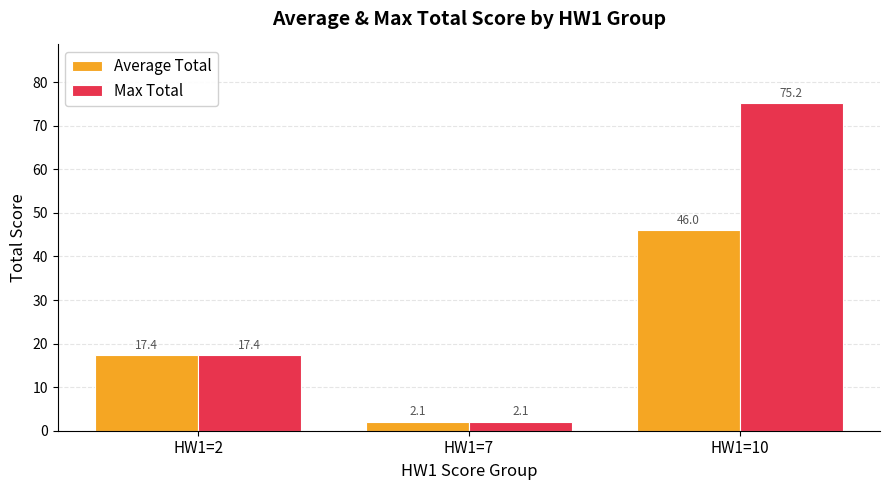

Which category has the lowest value in the Average Total series?

HW1=7